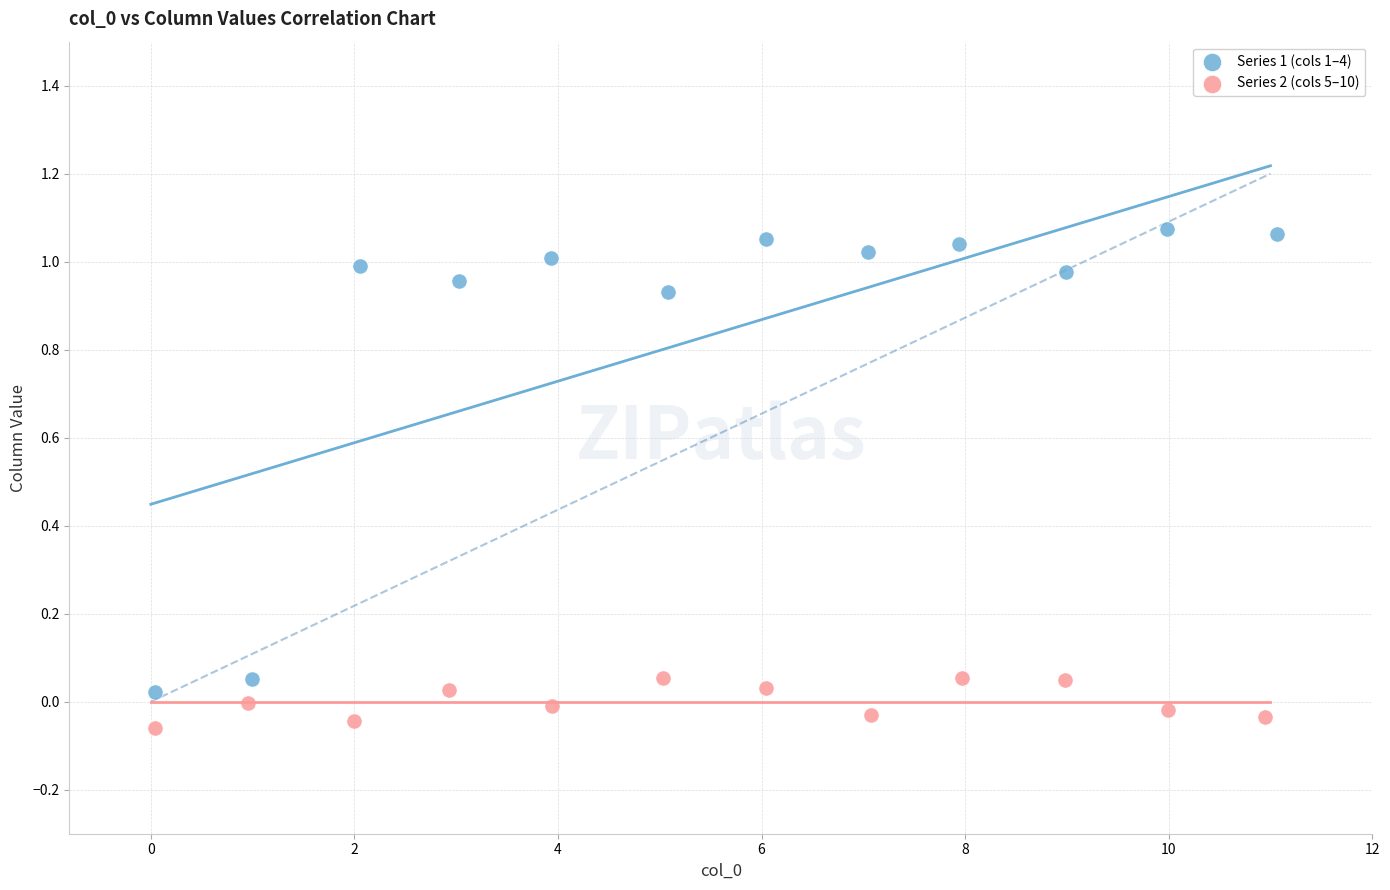

Which series has the largest Y range (max minus min)?

Series 1 (cols 1–4)